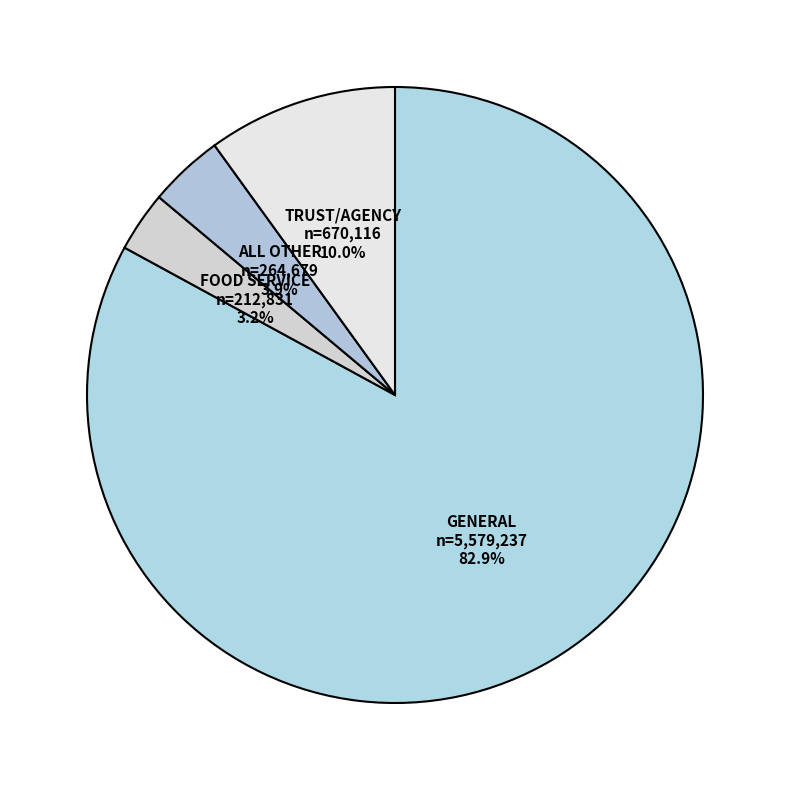

Is it true that ALL OTHER is 12% of the pie?

False